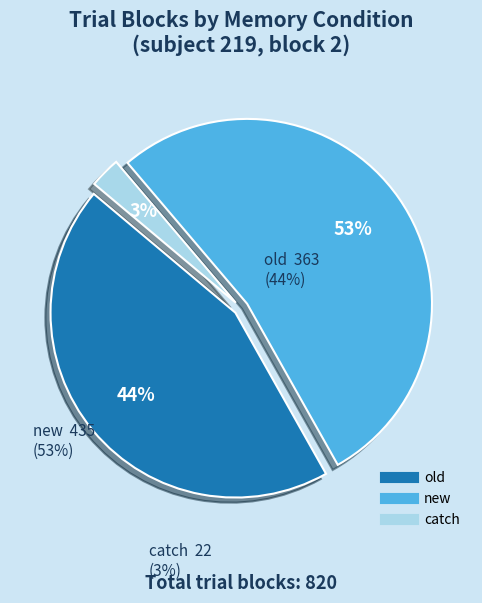

Is there a majority slice in this chart?

Yes